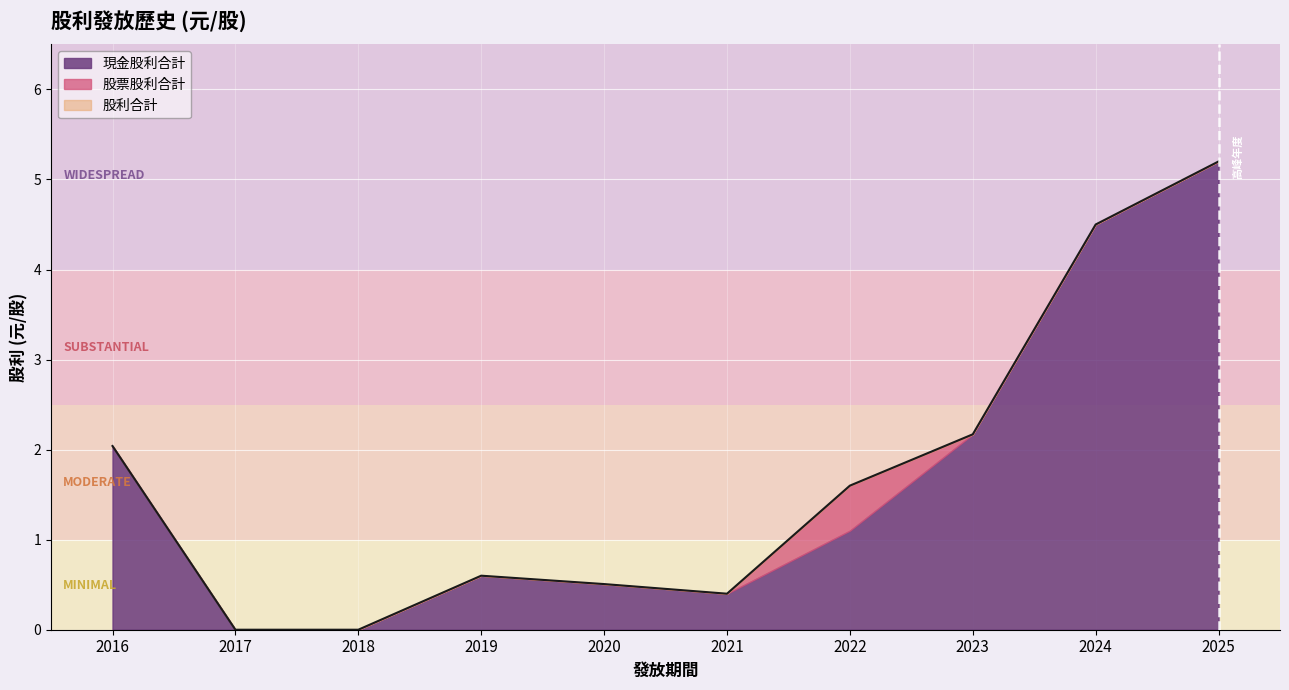

The 股利合計 series shows 0.8 at 2019. True or false?

False